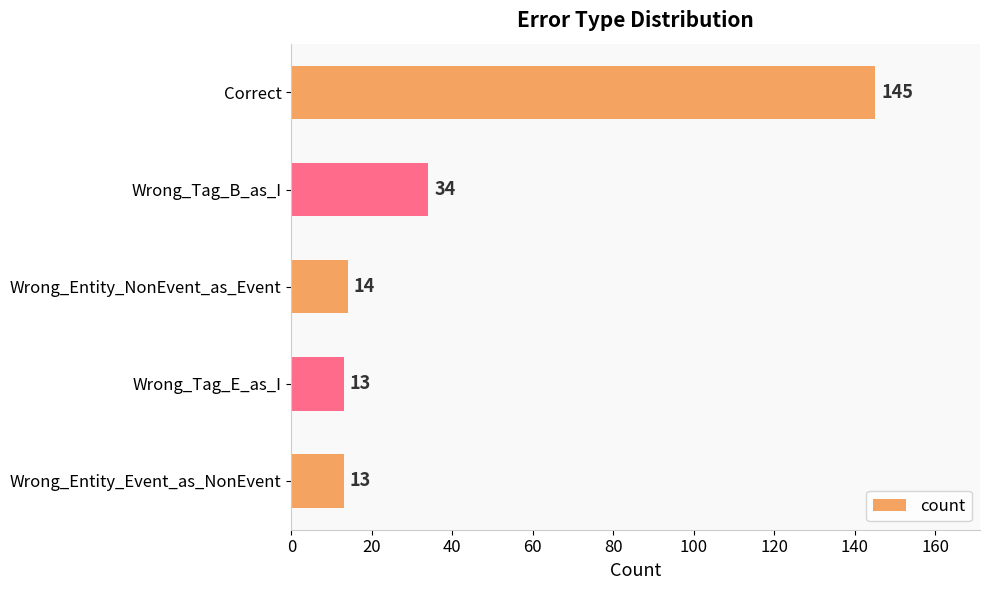

What is the difference between the maximum and second lowest values?

132